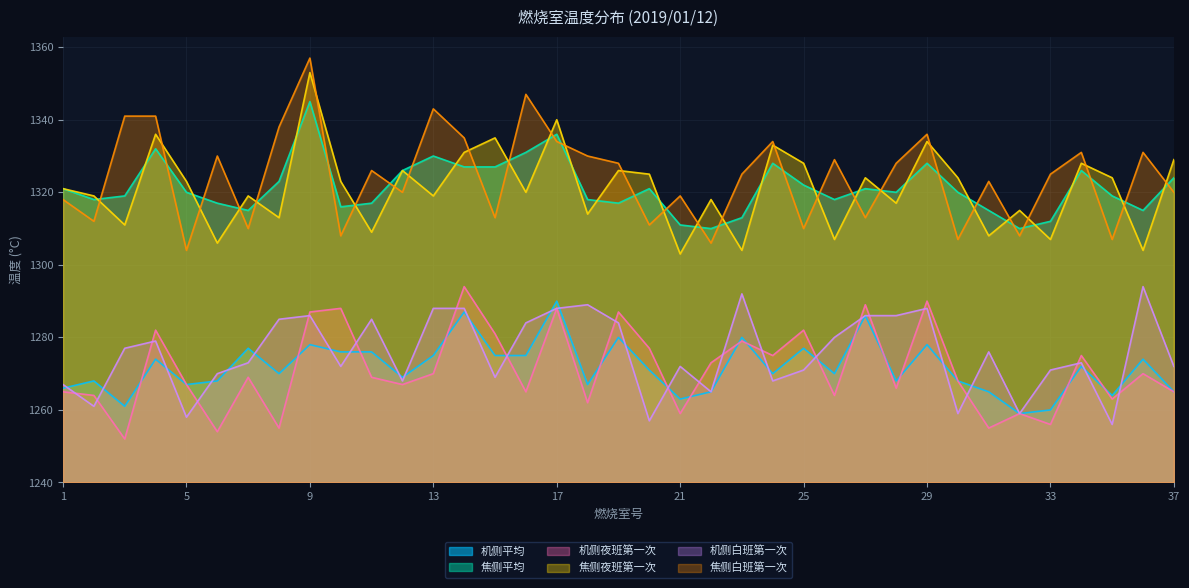

What are all the series names shown in the legend?

机侧平均, 焦侧平均, 机侧夜班第一次, 焦侧夜班第一次, 机侧白班第一次, 焦侧白班第一次